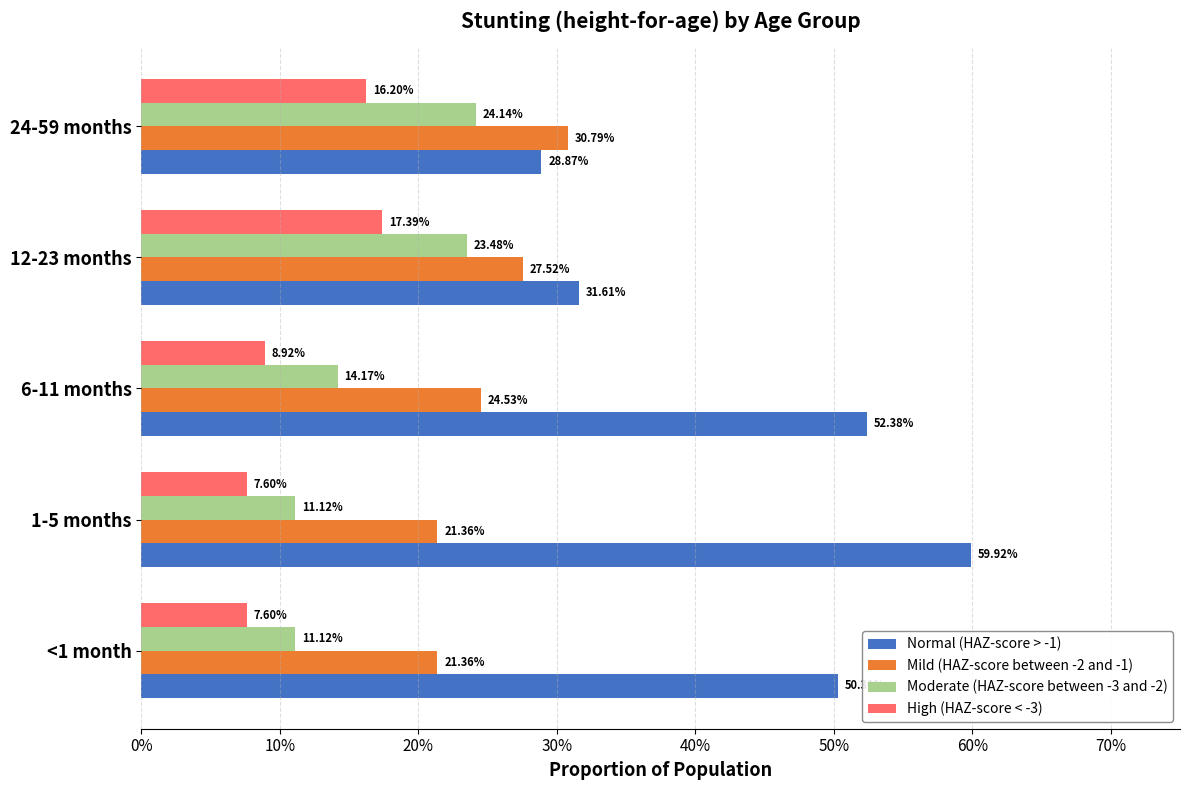

What are all the series names shown in the legend?

Normal (HAZ-score > -1), Mild (HAZ-score between -2 and -1), Moderate (HAZ-score between -3 and -2), High (HAZ-score < -3)